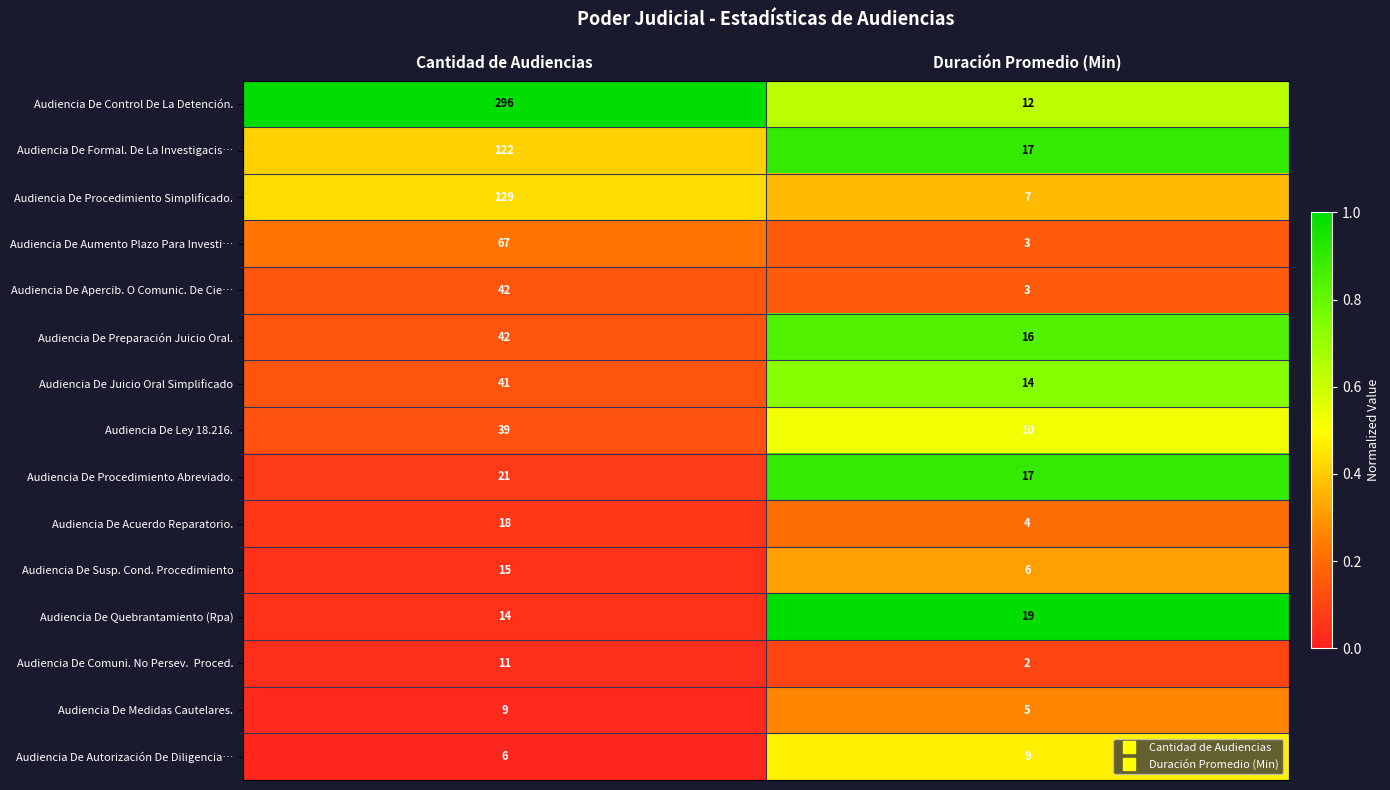

List the labels in order of Audiencia De Quebrantamiento (Rpa) value, smallest first.

Cantidad de Audiencias, Duración Promedio (Min)